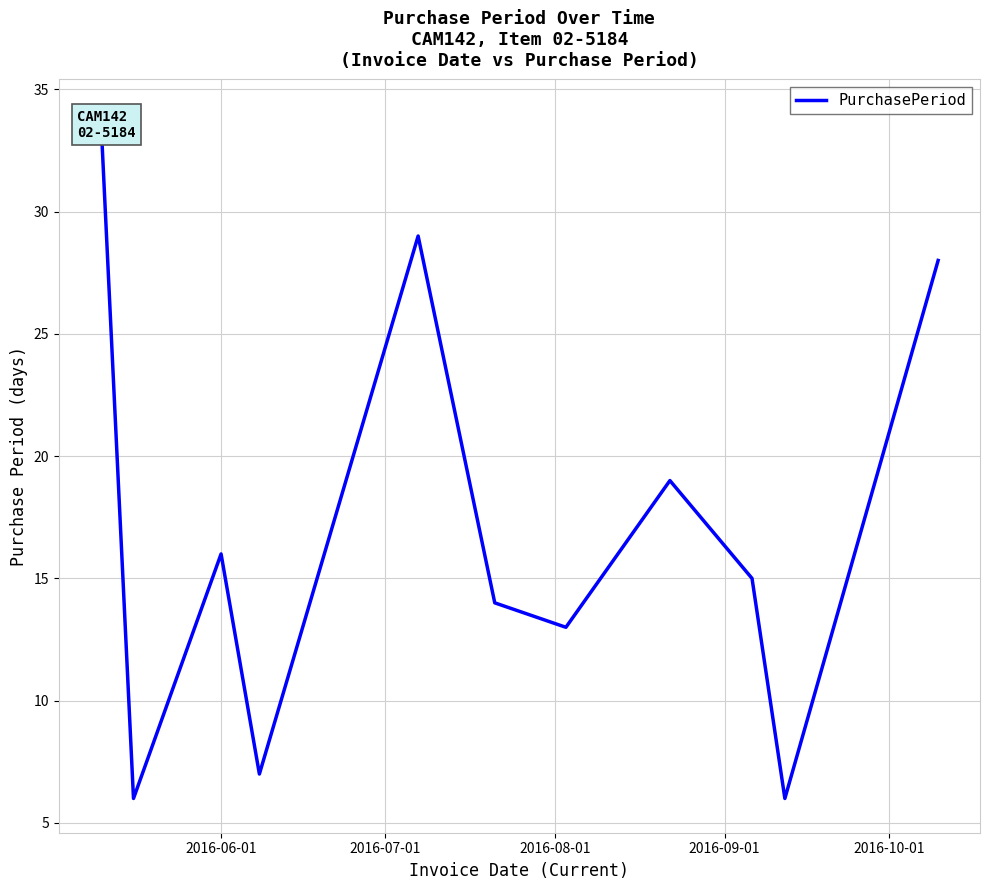

What is the difference between the maximum and second lowest values?

28